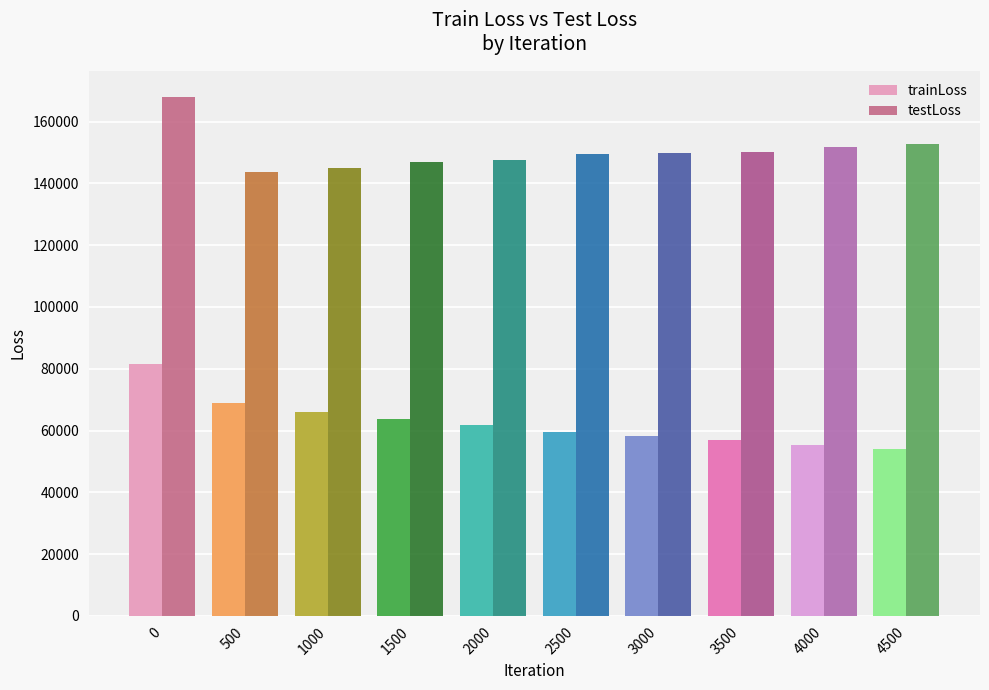

Which series has the largest total across all categories?

testLoss